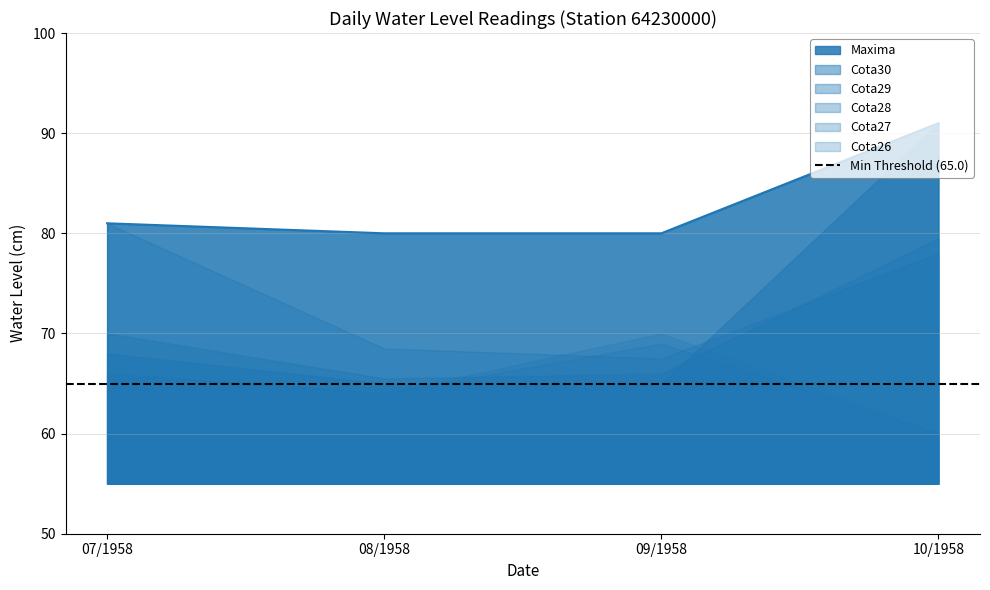

What is the minimum value for Cota29?

65.5